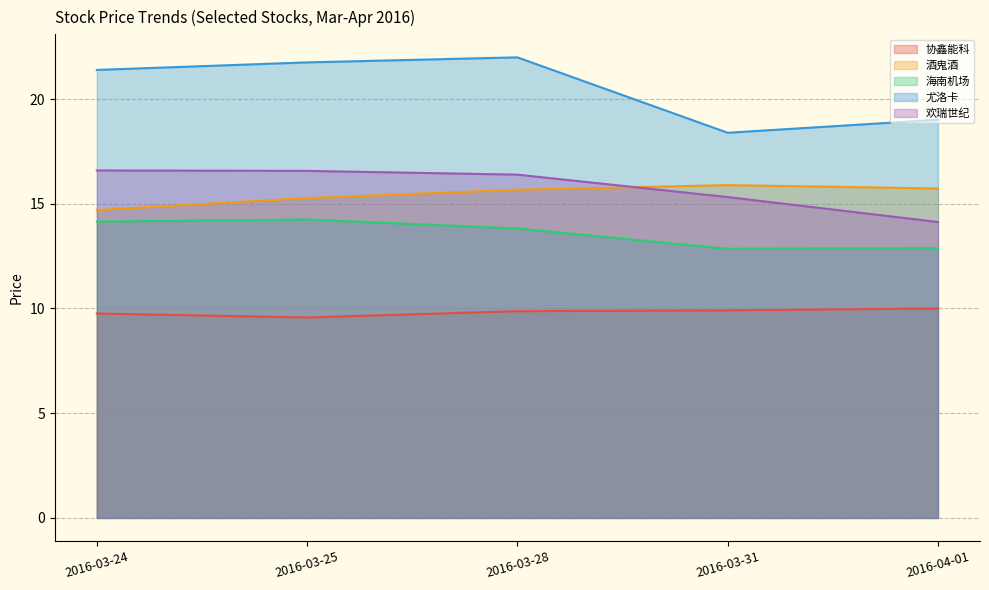

How many data points in 海南机场 are less than 13?

2